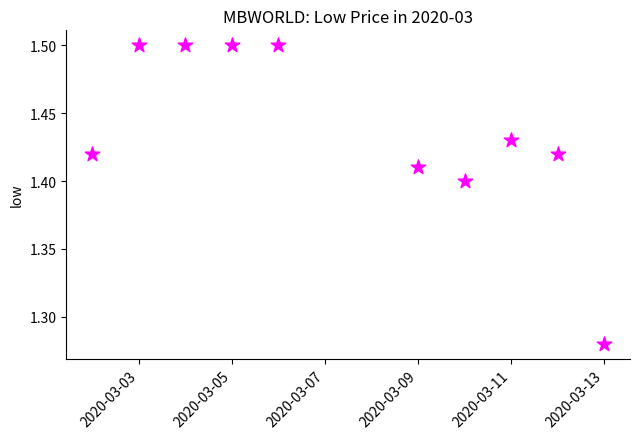

What is the range of X values (max minus min)?

11.0